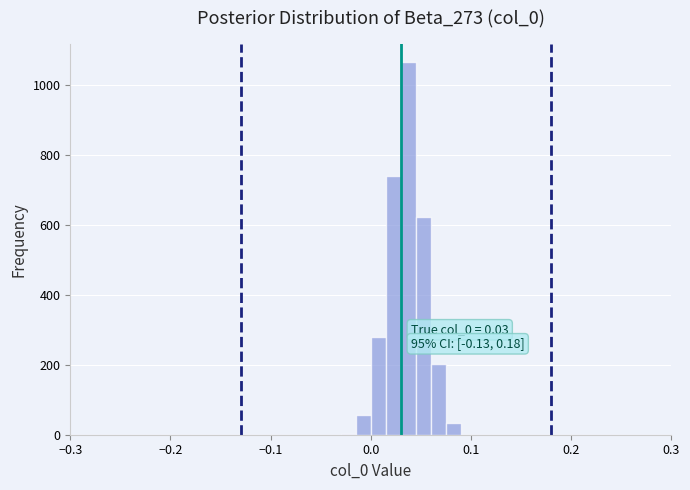

Read against the x-axis, roughly where is the centre of the tallest bar?

0.04